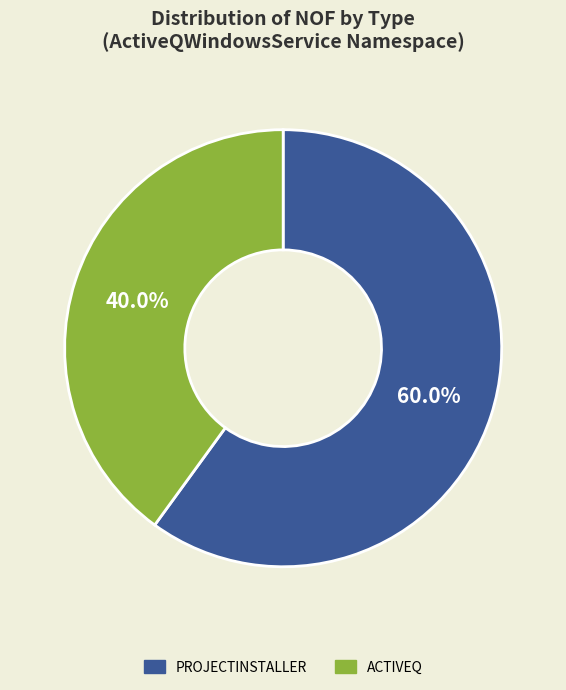

How many segments does this pie chart have?

2